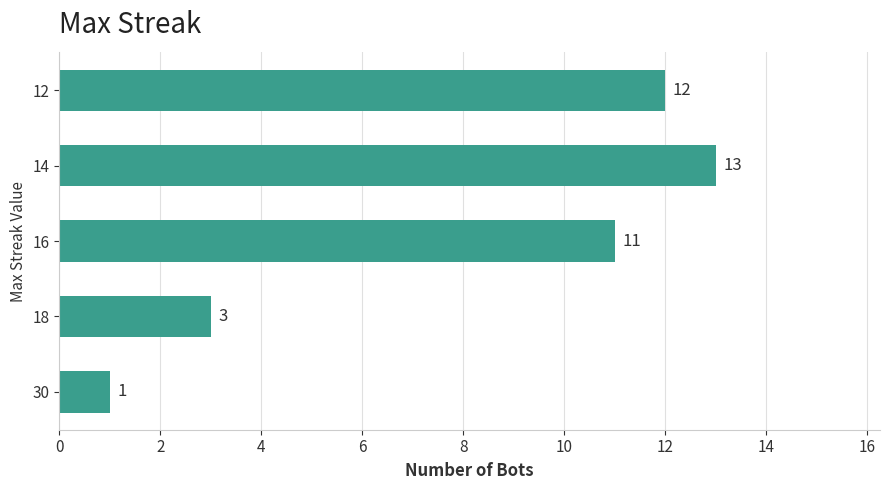

What is the sum of the values at 12 and 16?

23